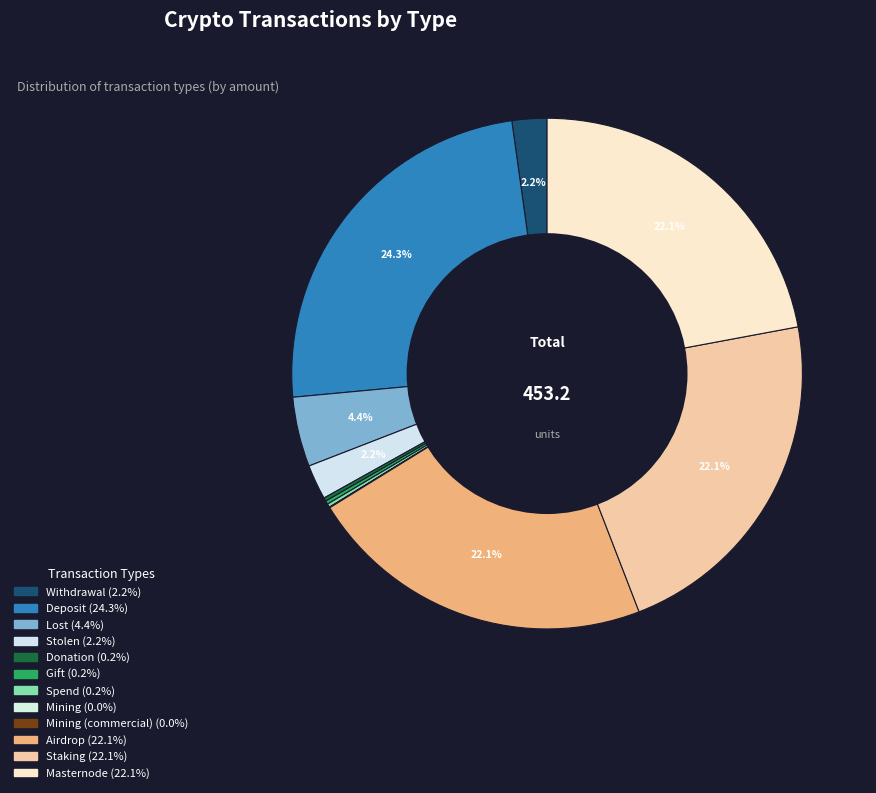

To the nearest percent, what is the difference between the largest and smallest slice percentages?

24%